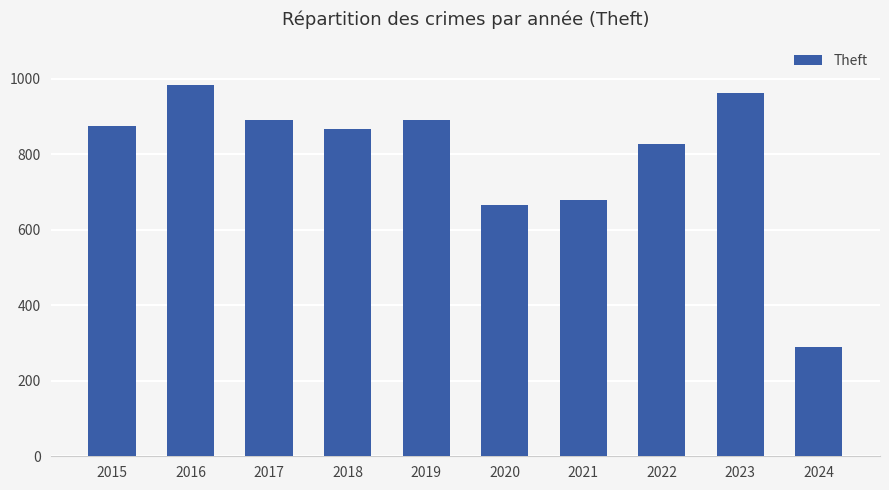

Which has a higher value, 2017 or 2023?

2023